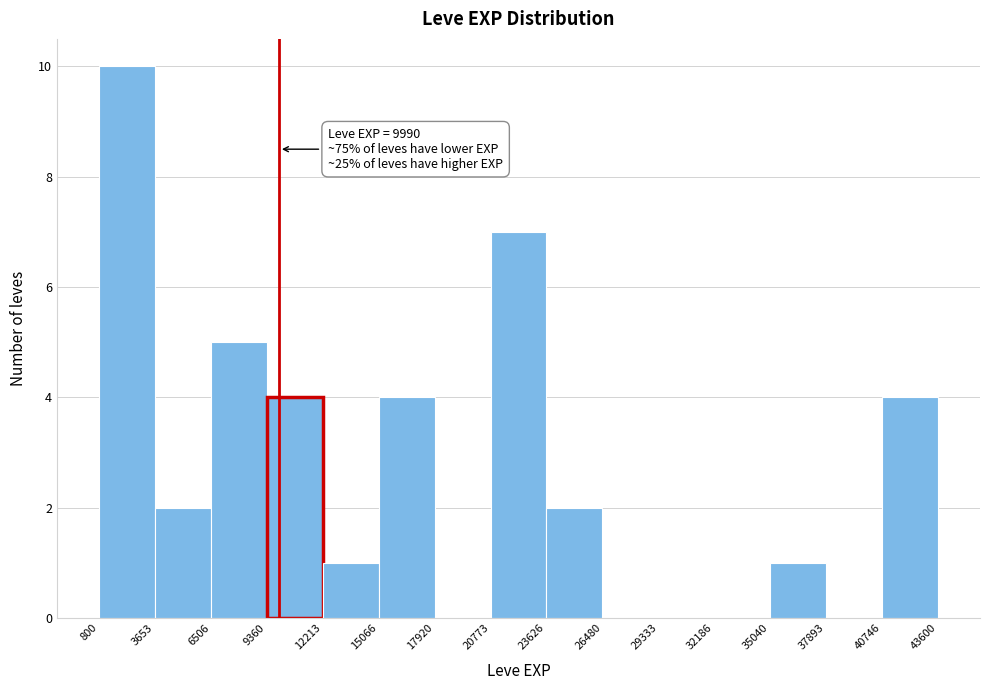

Which range on the x-axis has the tallest bar?

800 to 3653